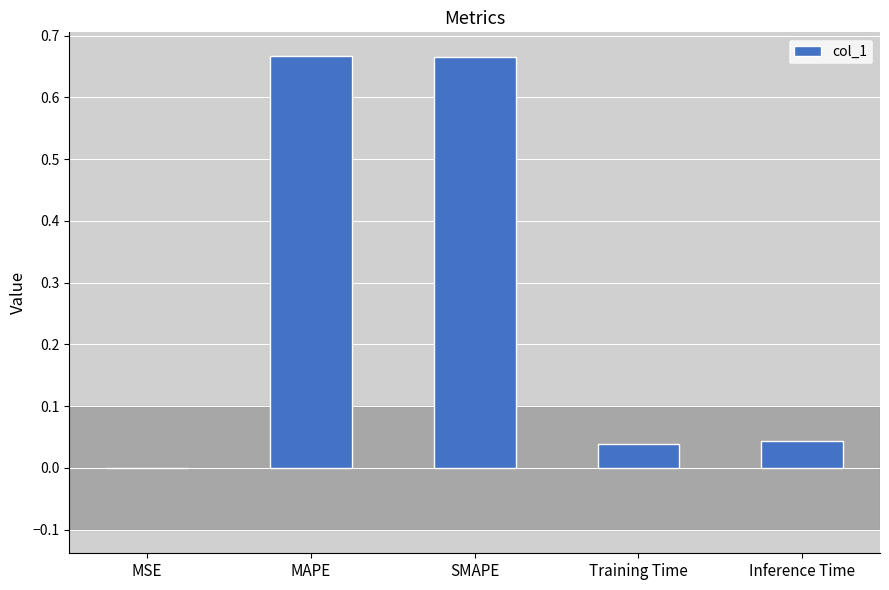

Are the bars grouped side by side (vs. stacked)?

No